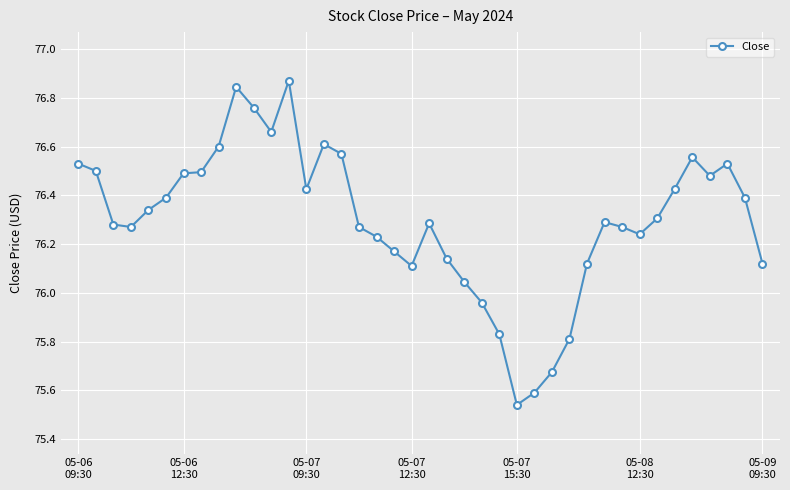

What is the difference between the maximum and minimum values?

1.3